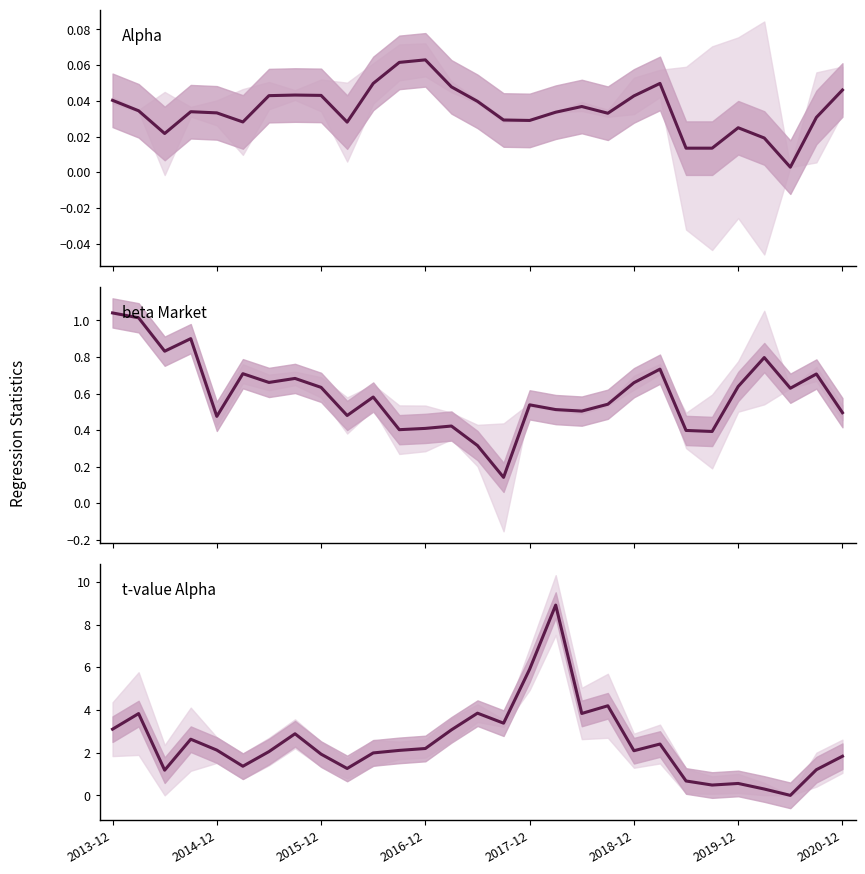

At which category is the sum across all series the highest?

17